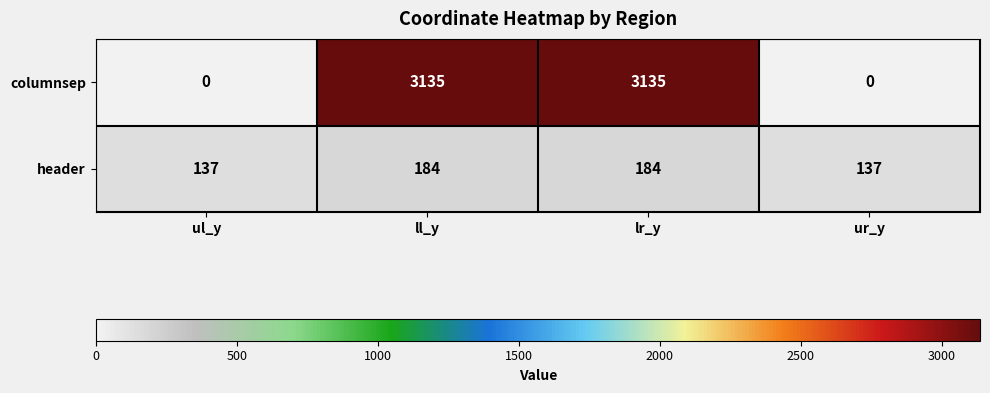

How many header values are between 137 and 184?

4